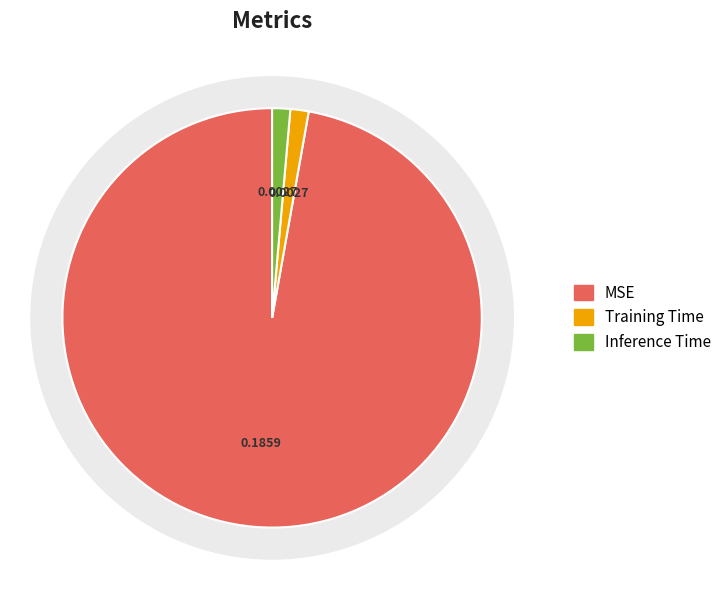

True or false: Inference Time accounts for 8% of the total.

False